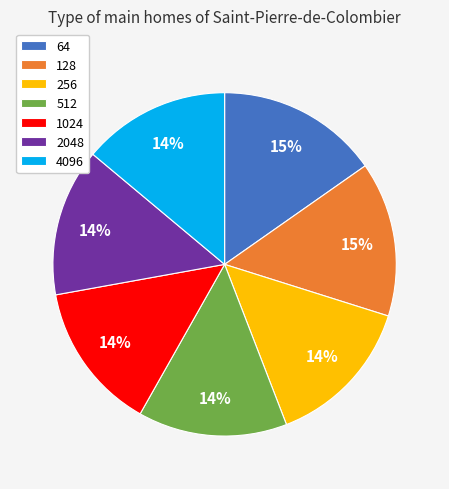

To the nearest percent, what percentage of the pie is 512?

14%